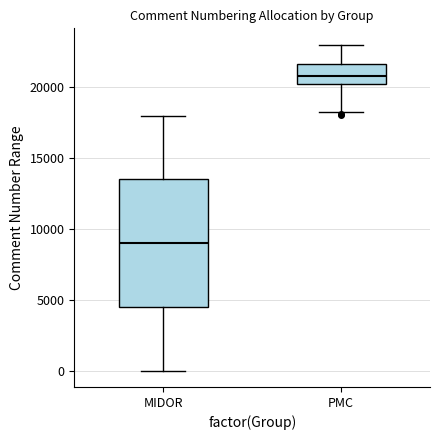

Which box's median line is the highest?

PMC